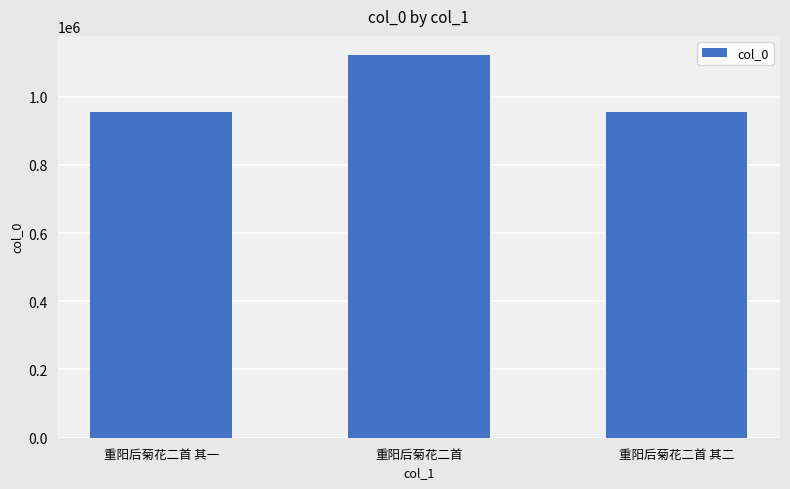

What is the difference between the values at 重阳后菊花二首 and 重阳后菊花二首 其二?

165716